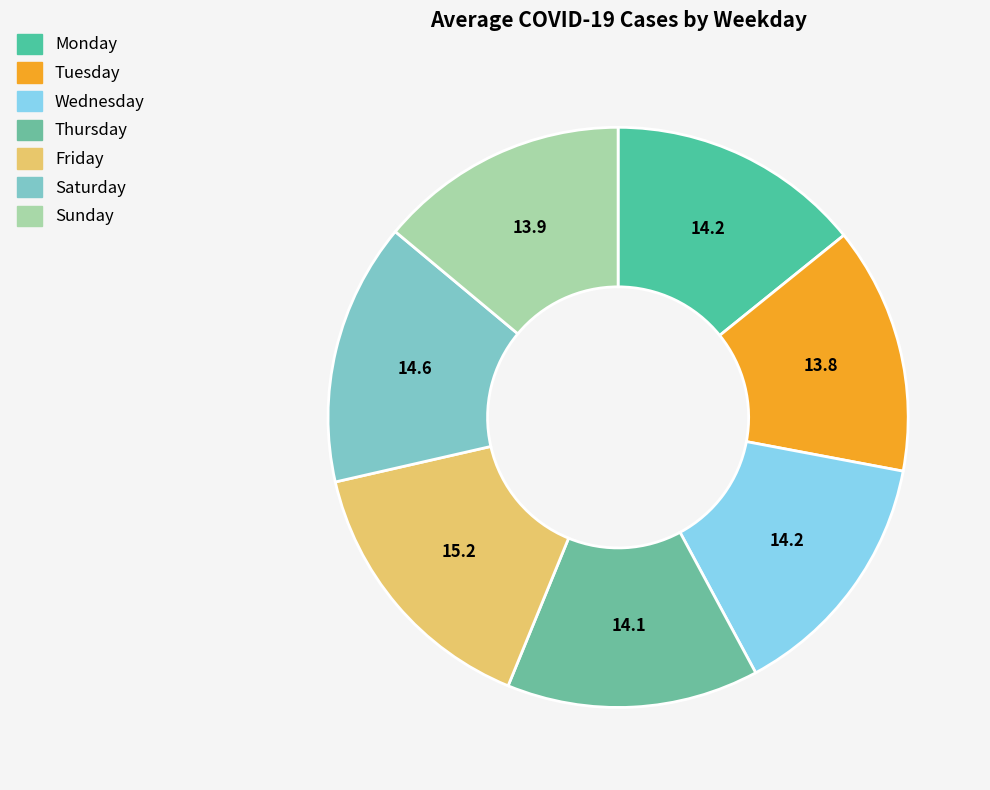

Rank the categories by value from highest to lowest.

Friday, Saturday, Monday, Wednesday, Thursday, Sunday, Tuesday